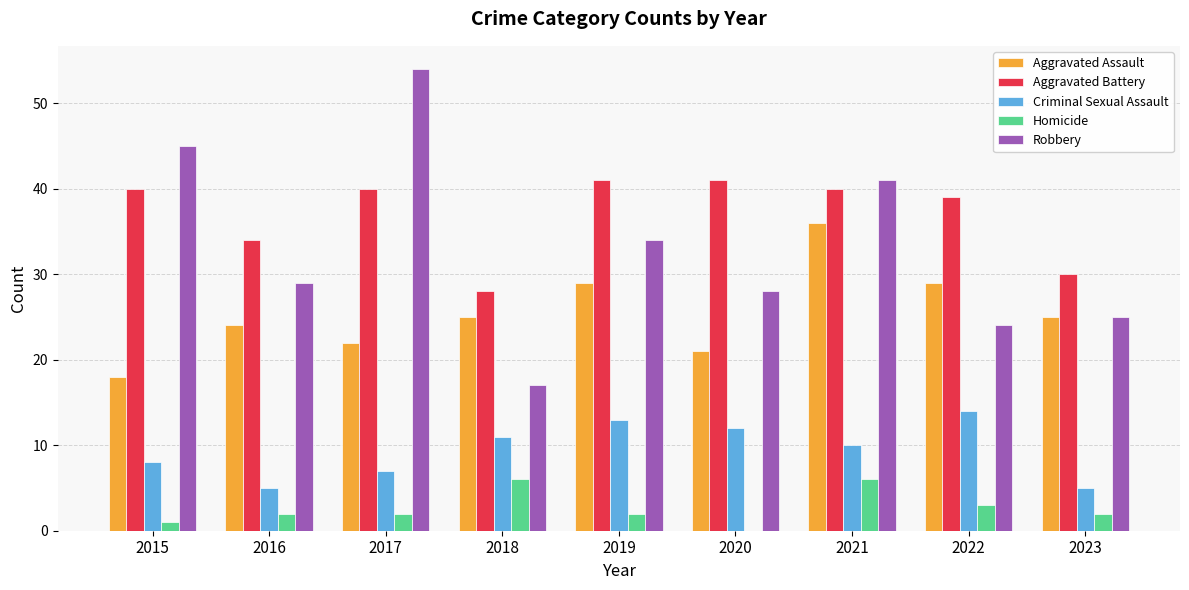

What is the sum of the Homicide values at 2020 and 2019?

2